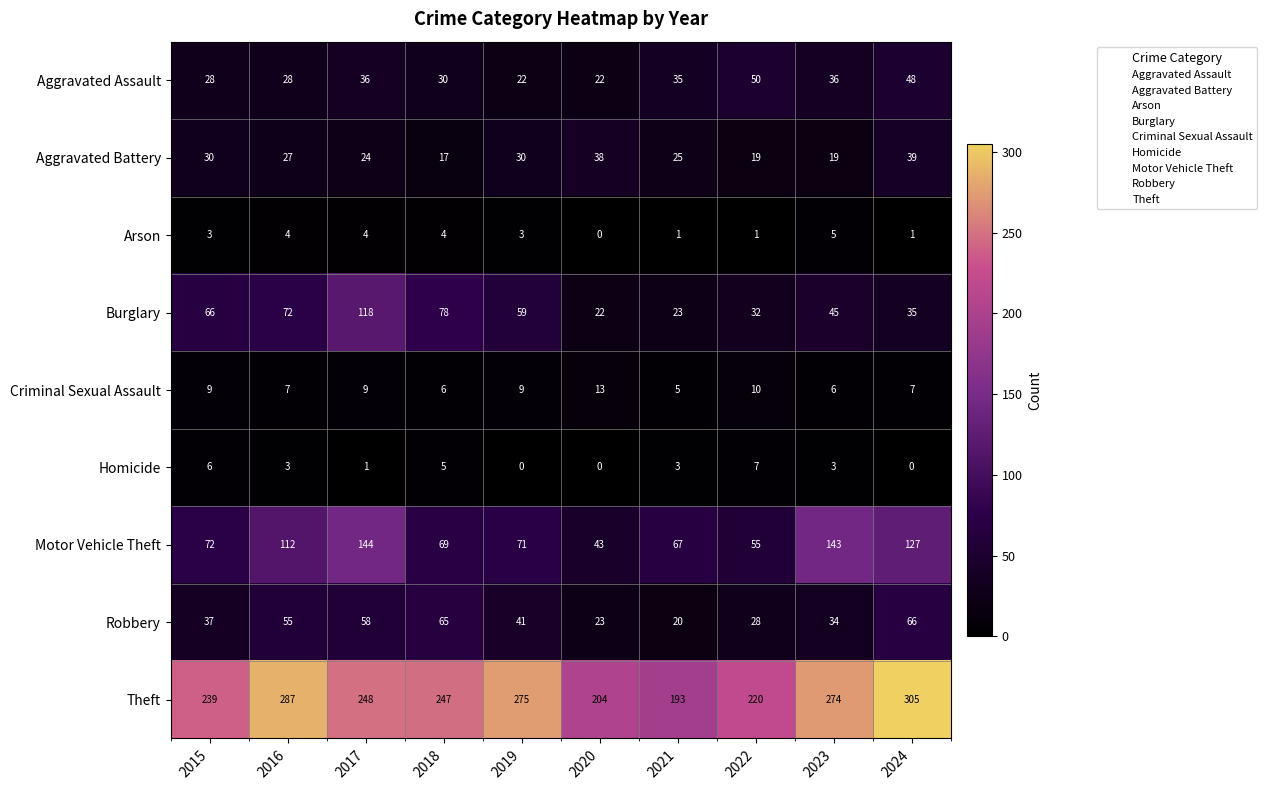

At 2018, list the series in order from smallest to largest.

Arson, Homicide, Criminal Sexual Assault, Aggravated Battery, Aggravated Assault, Robbery, Motor Vehicle Theft, Burglary, Theft